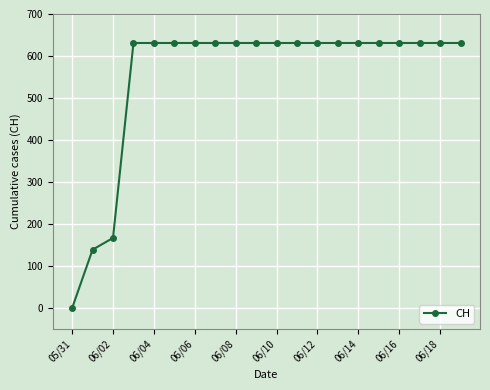

How many lines are shown in the chart?

1